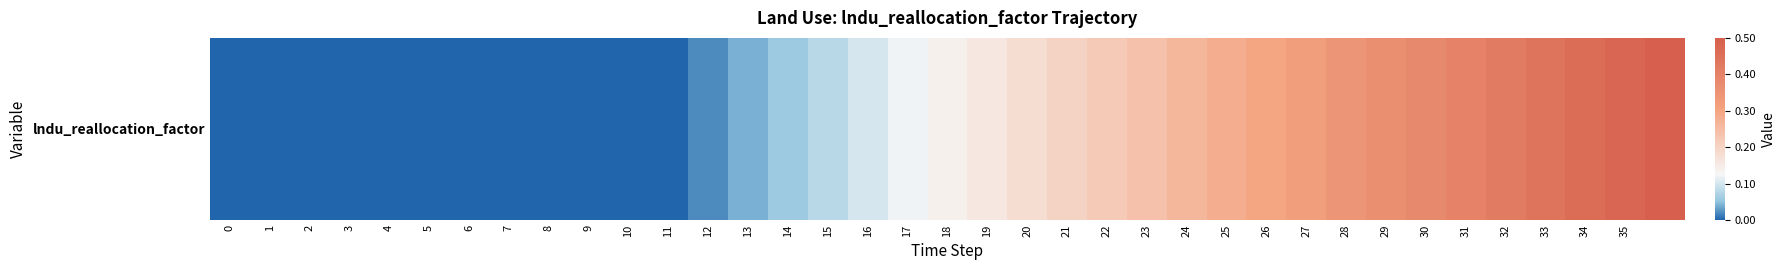

What is the difference between the second highest and minimum values?

0.5